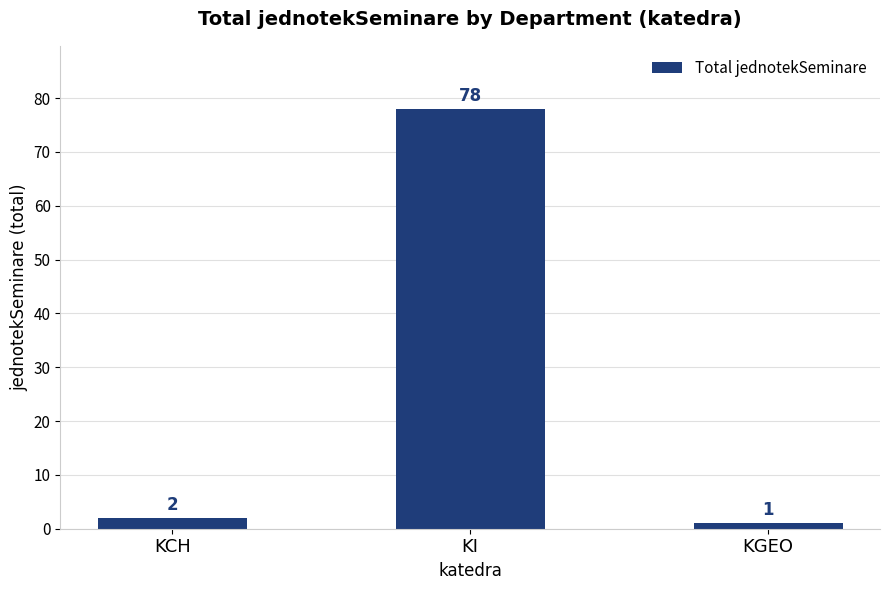

Reading left to right, what are all the values shown in this chart?

2	78	1